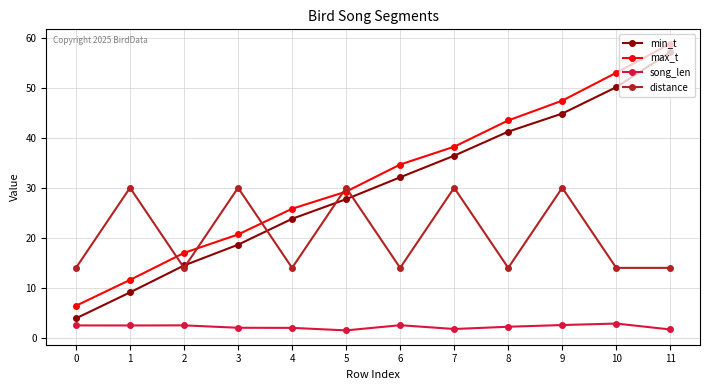

What is the average value of the min_t series?

29.9